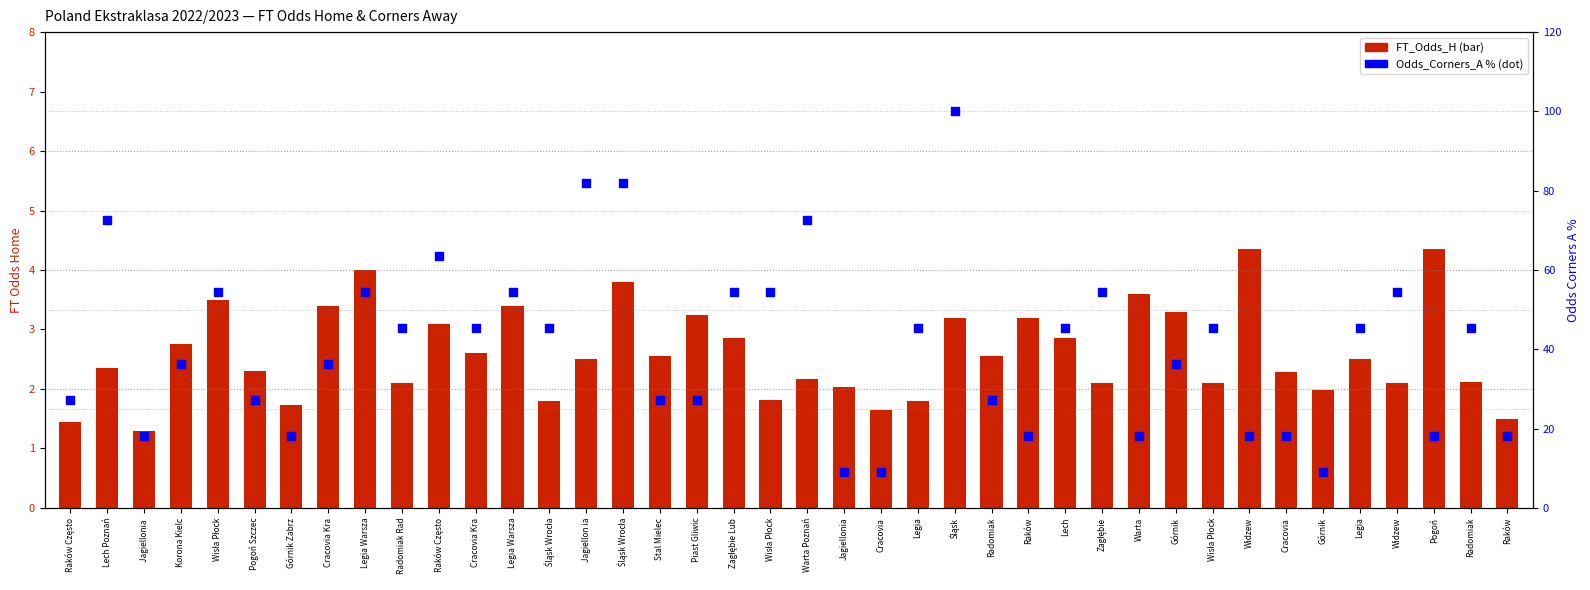

At how many categories does at least one series exceed 6?

40